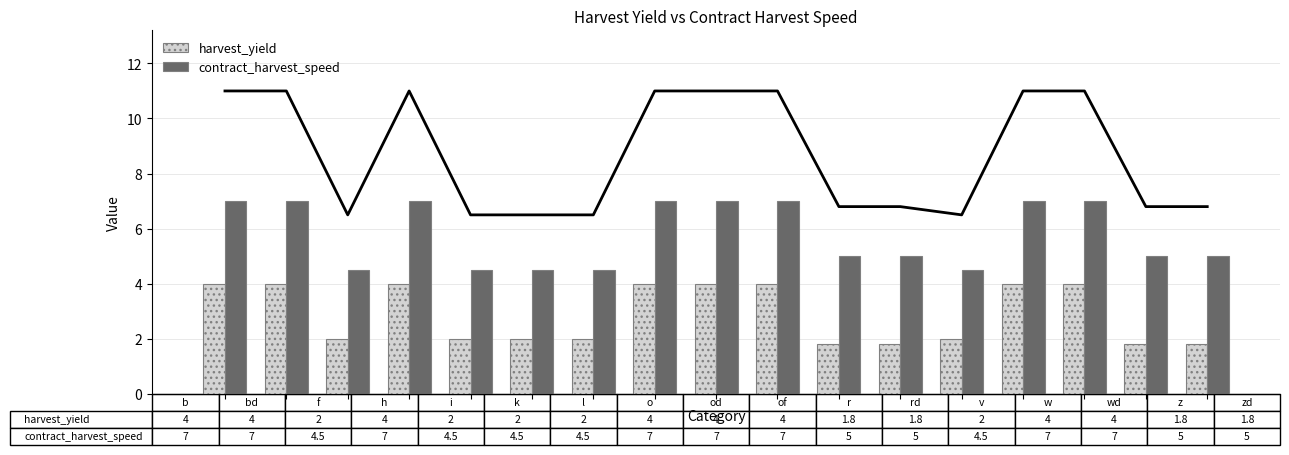

What is the average value of the harvest_yield series?

2.9